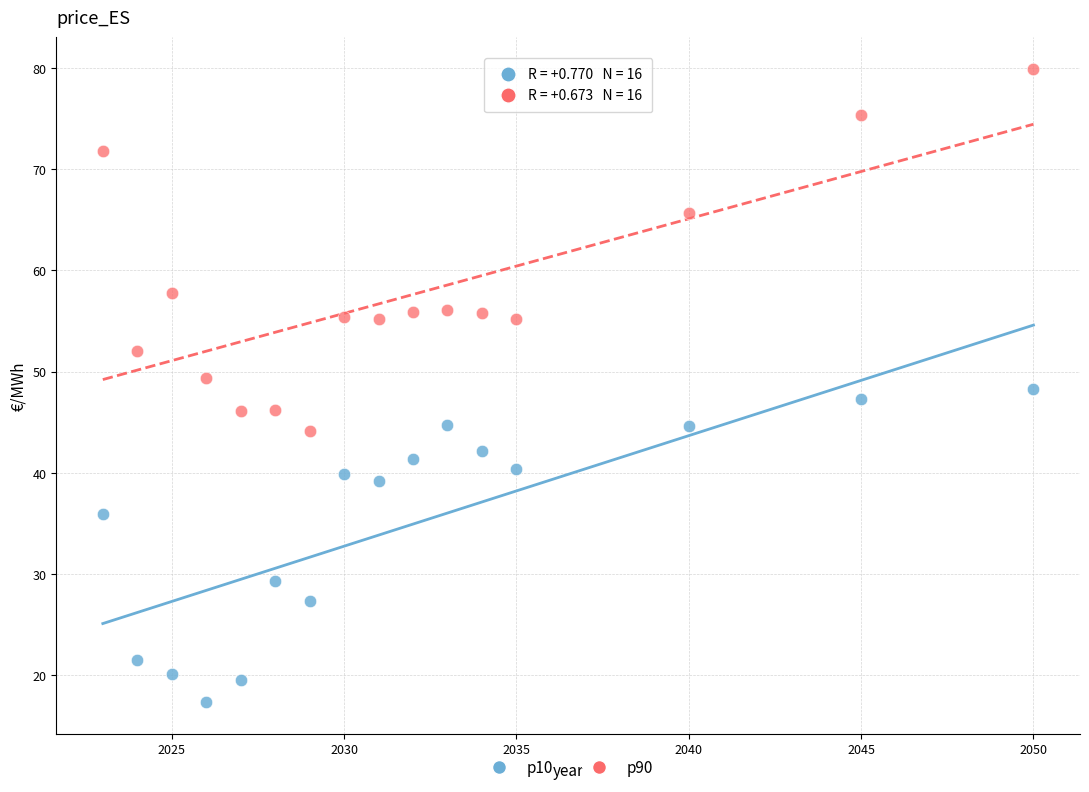

Across all data points, what is the range of X values (max minus min)?

27.0